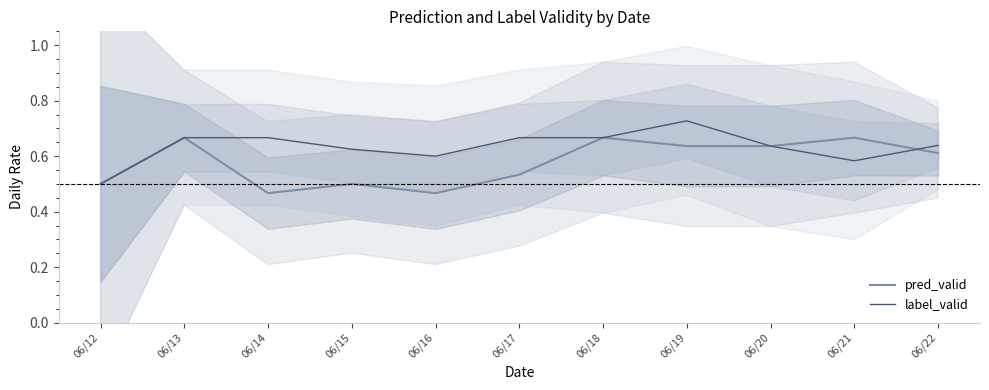

How many interior local peaks does the pred_valid series have?

4